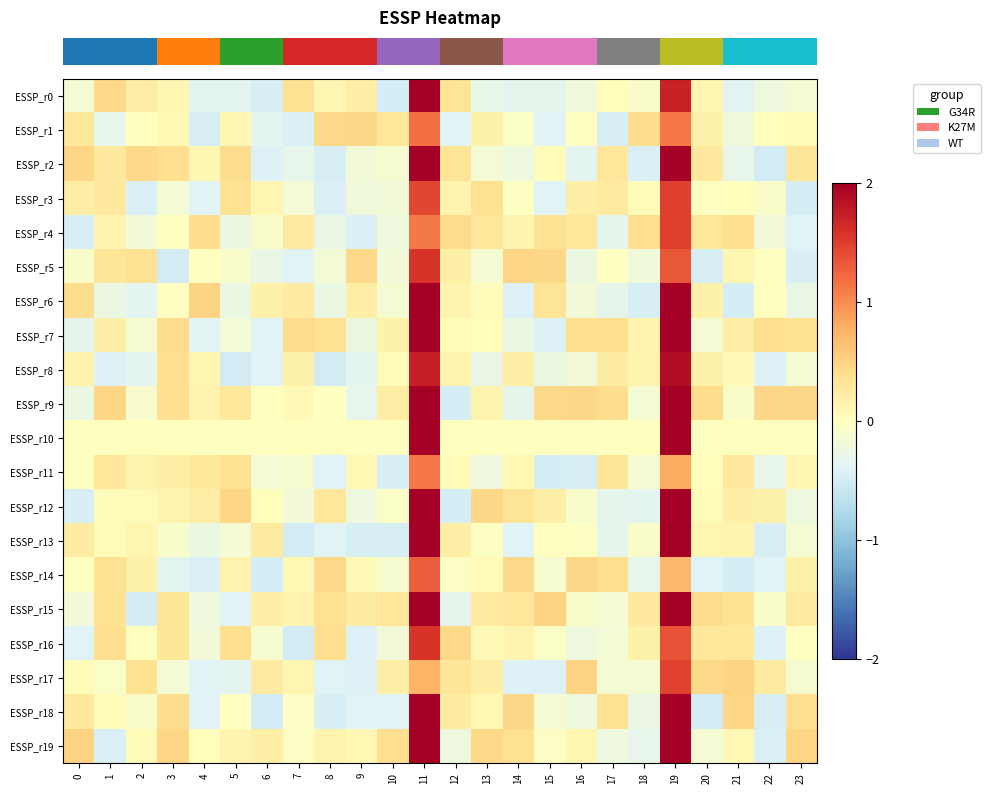

Which series has the widest spread of values?

row_2